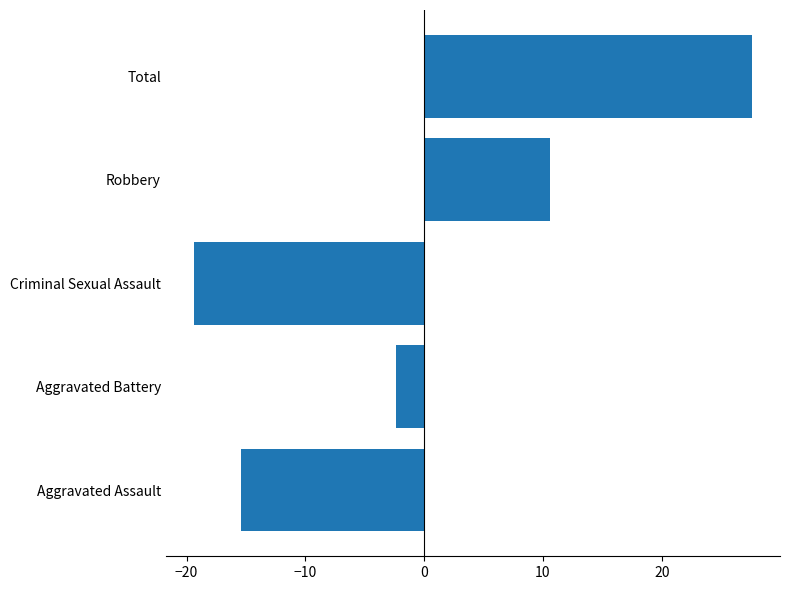

True or false: the data shows -2.4 at Aggravated Battery.

True